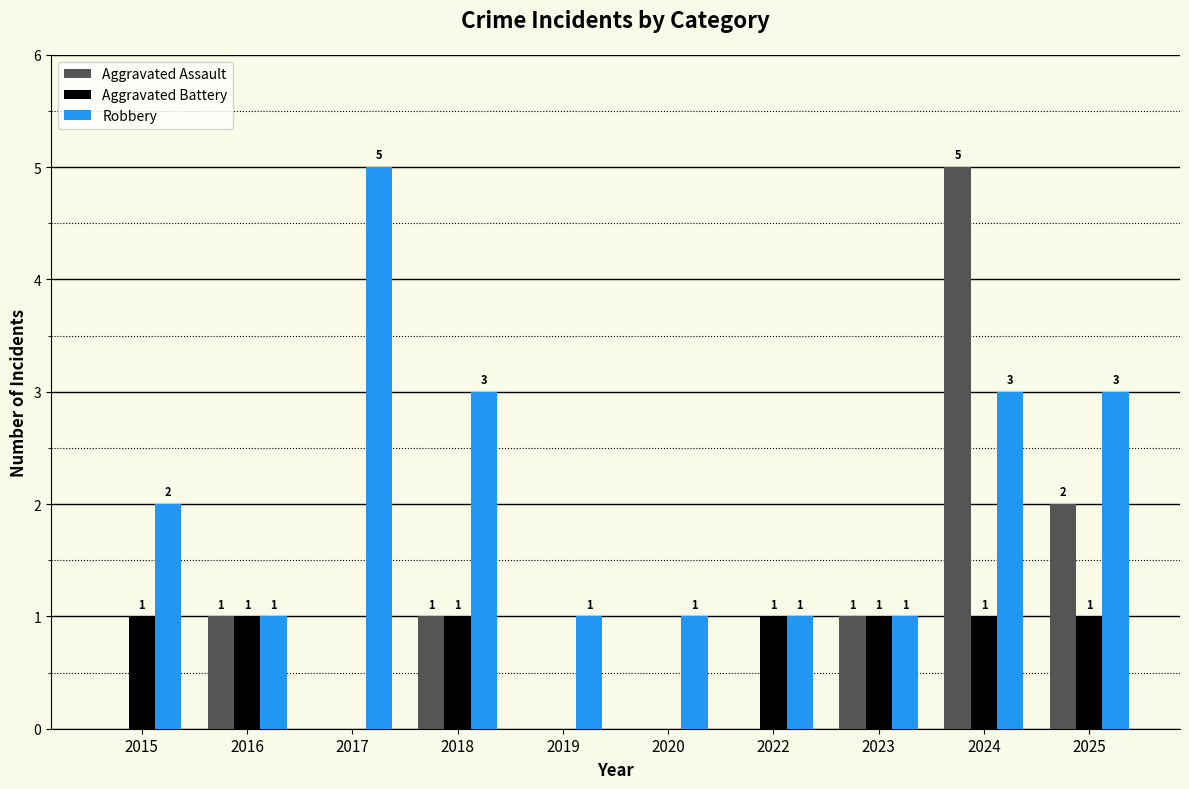

What is the total value across all series at 2023?

3